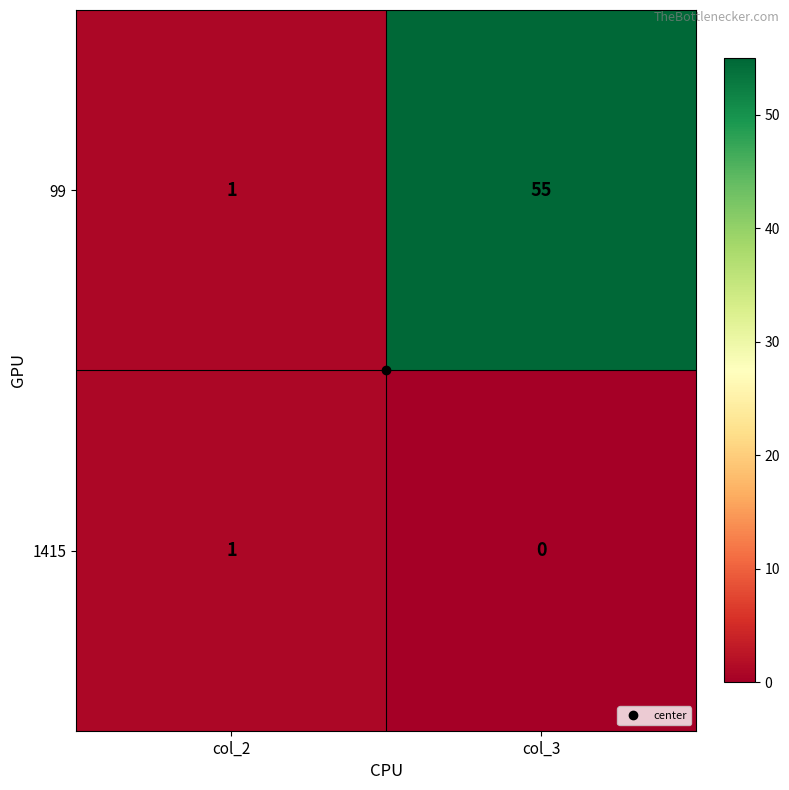

Count the number of data series in this chart.

2